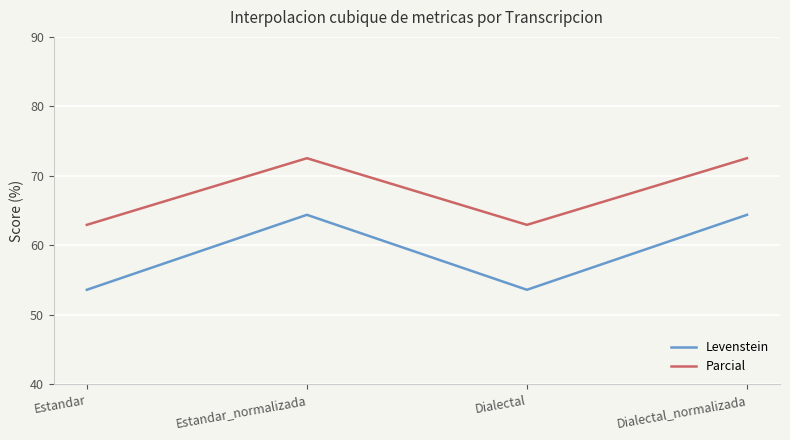

What is the difference between the Parcial values at Estandar and Estandar_normalizada?

9.6